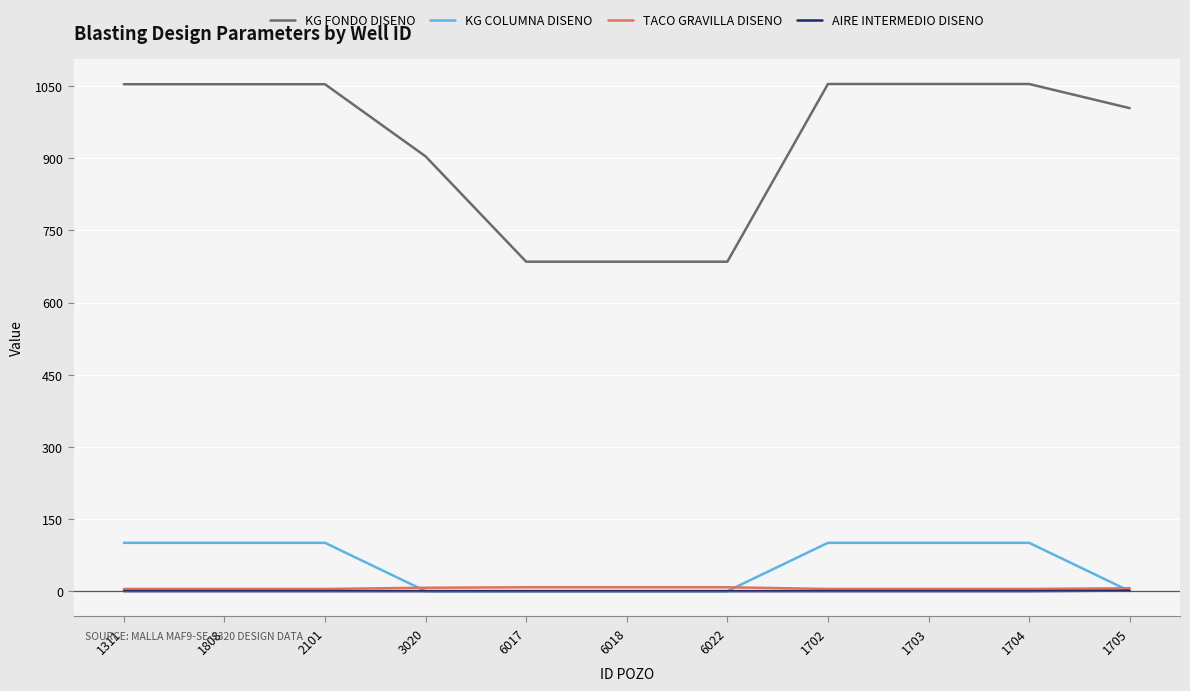

The KG FONDO DISENO series shows 298.7 at 1703. True or false?

False